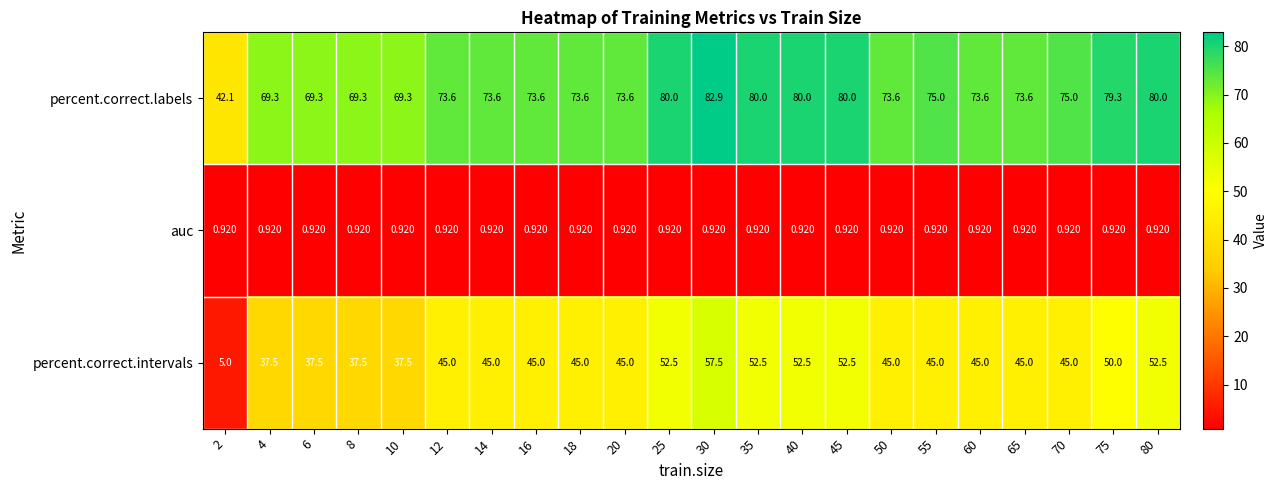

Is the value of auc at 25 greater than the value of percent.correct.labels at 25?

No